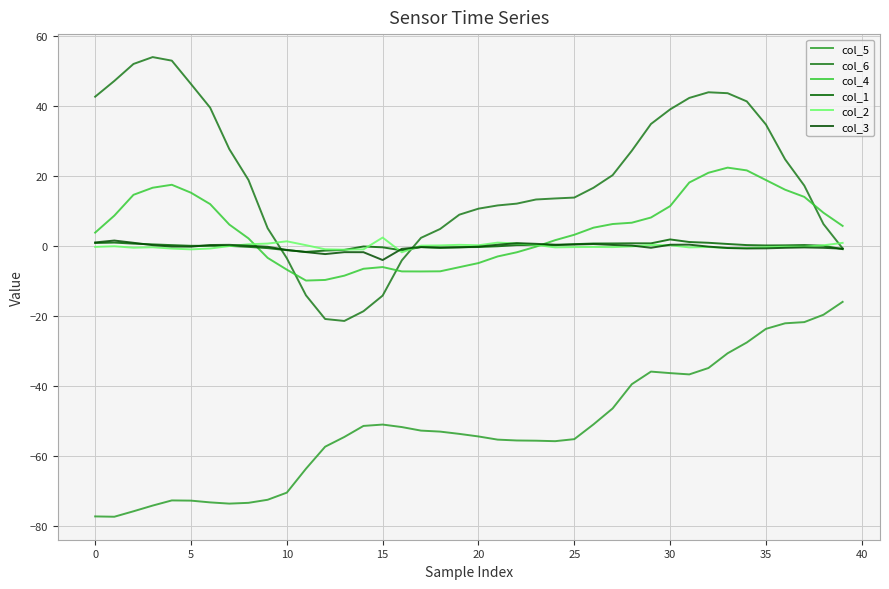

Does the chart display data point markers on the line(s)?

No